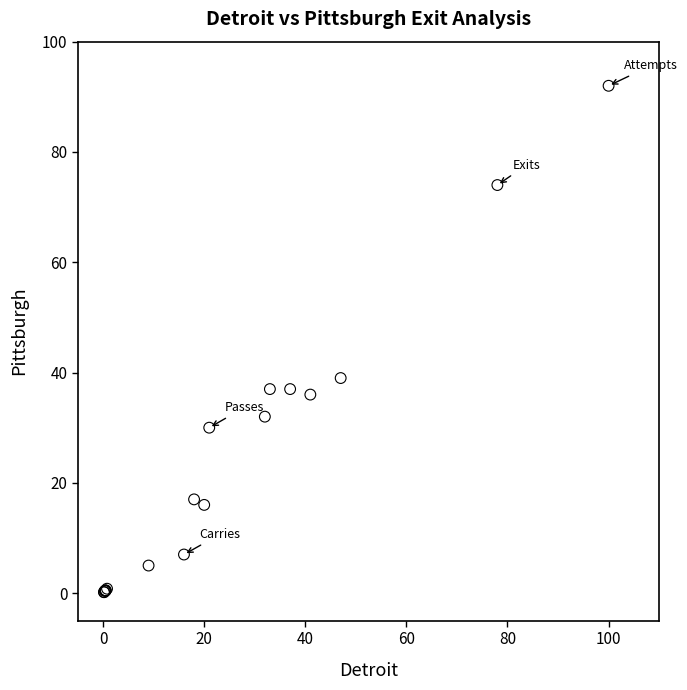

What Y value in the scatter plot is closest to 46?

39.0